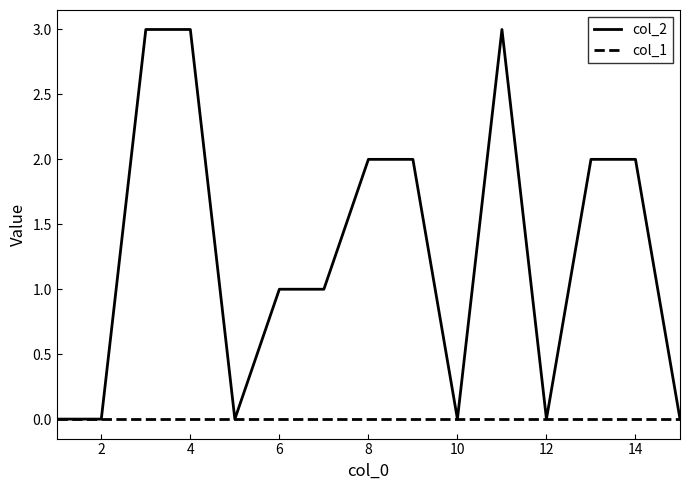

Reading left to right, extract all data points from this chart.

col_2: 0	0	3	3	0	1	1	2	2	0	3	0	2	2	0
col_1: 0	0	0	0	0	0	0	0	0	0	0	0	0	0	0